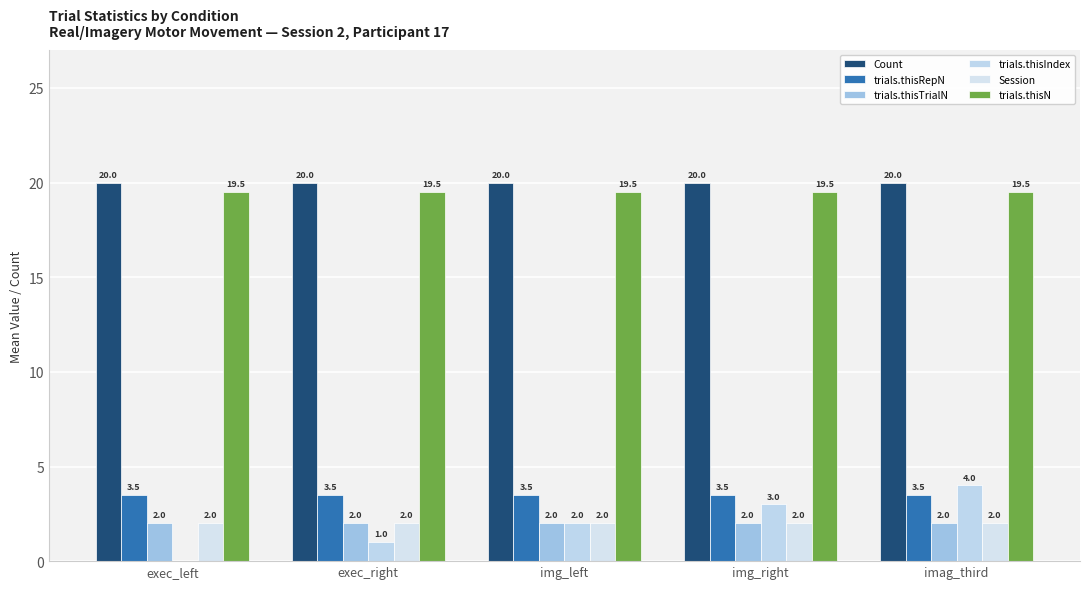

At which label does trials.thisIndex reach its minimum?

exec_left